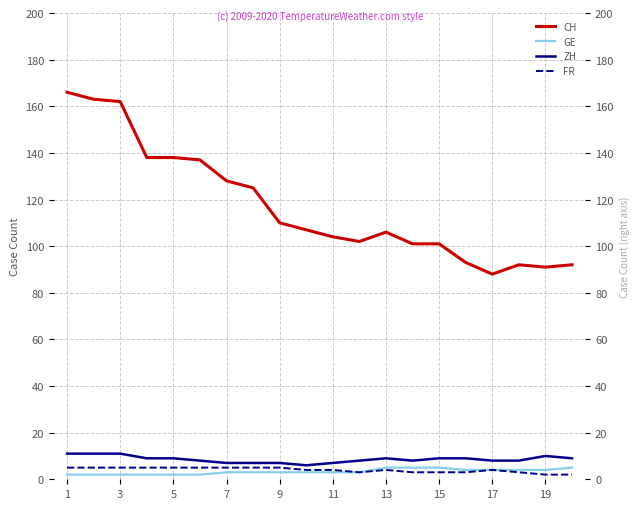

True or false: FR and CH intersect in this chart.

False